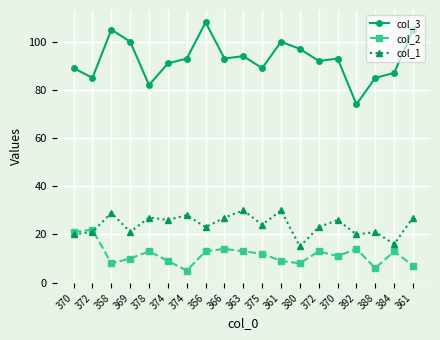

Rank the series at 388 from lowest to highest value.

col_2, col_1, col_3